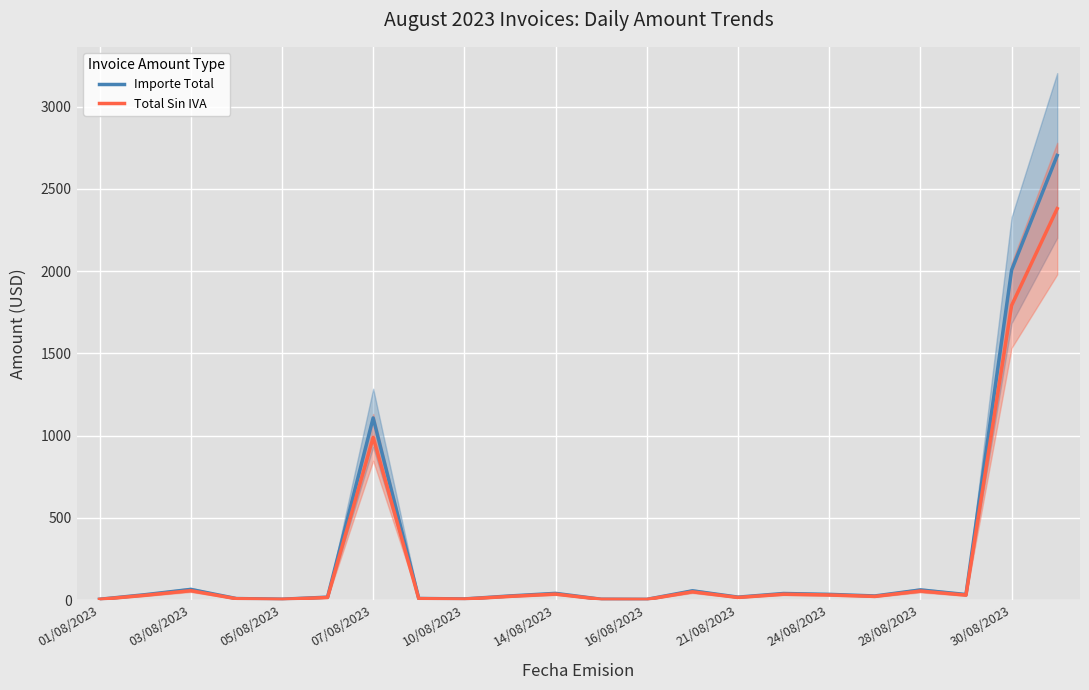

The value of Importe Total at 07/08/2023 is 1107.6. True or false?

True